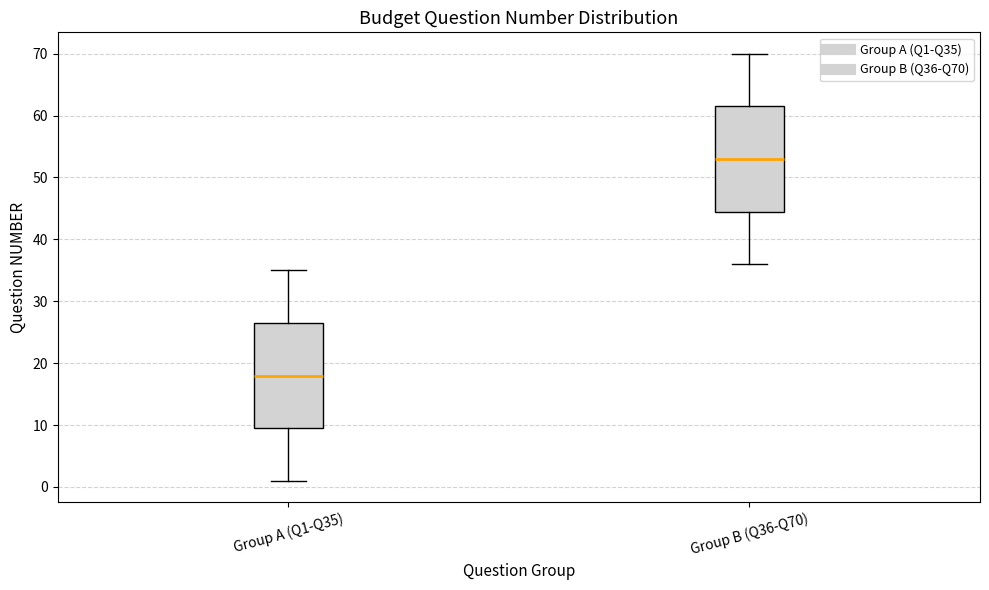

Reading left to right, transcribe this box plot: for each box, give where its median line is, the range the box spans, and where its two whiskers end, as read against the y-axis. The values are not printed on the chart, so give them approximately, as read against the axis.

Group A (Q1-Q35): median 18, box 10 to 27, whiskers 1 to 35
Group B (Q36-Q70): median 53, box 45 to 62, whiskers 36 to 70